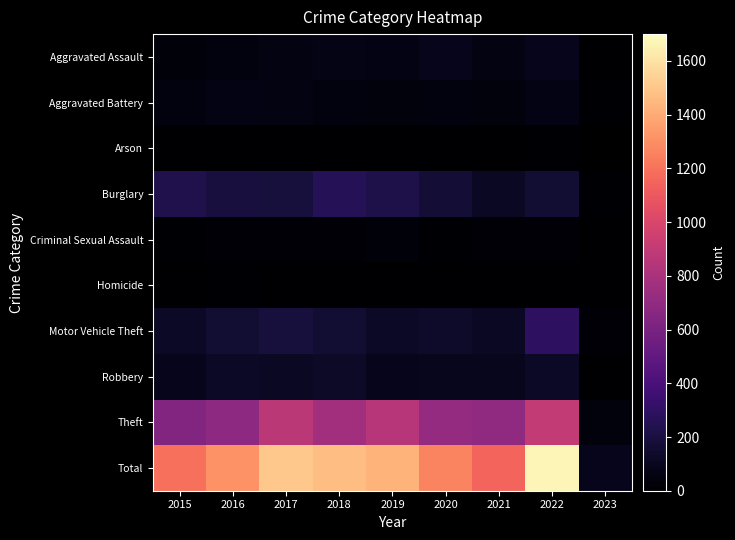

What is the difference between the second highest and second lowest values in the Aggravated Assault series?

57.0